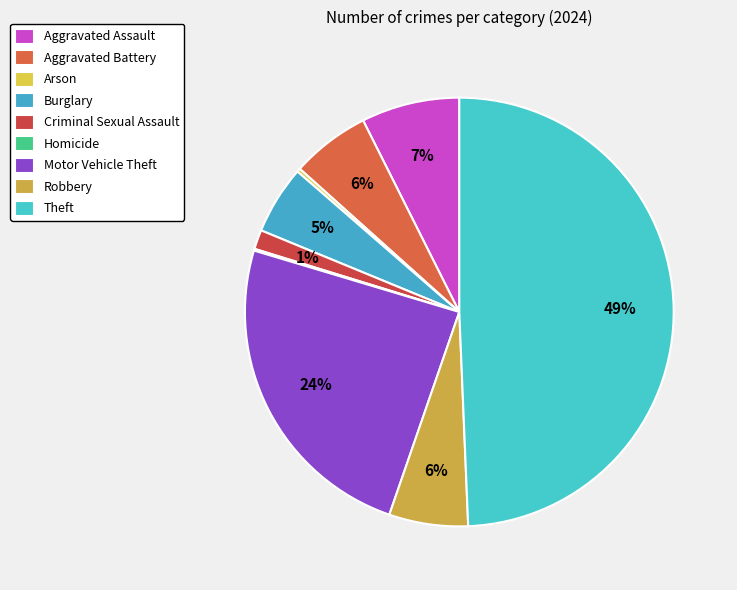

To the nearest percent, what portion does Robbery represent?

6%